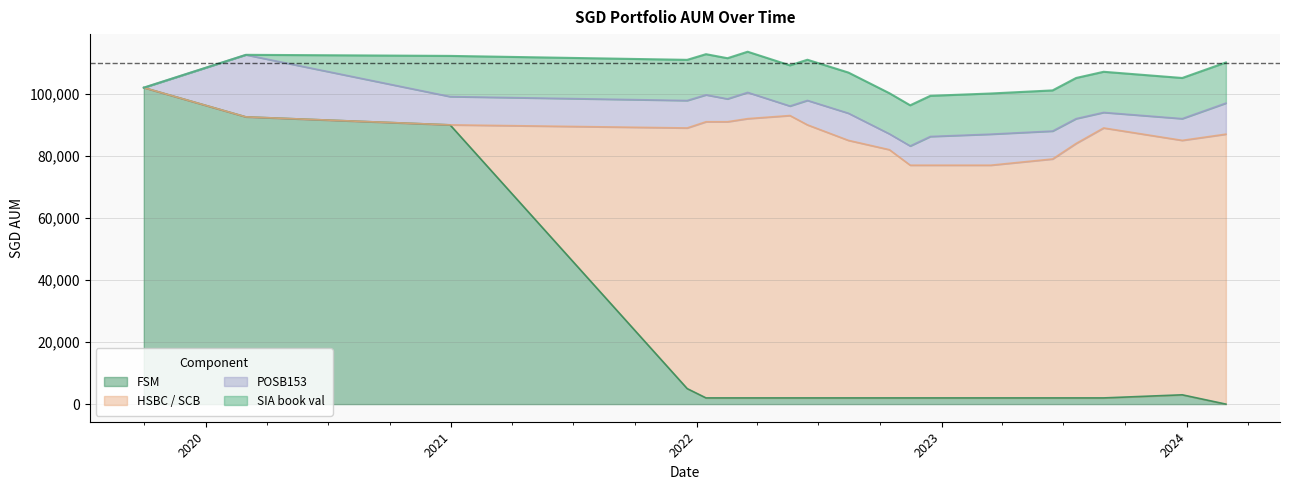

Where is the first local minimum for HSBC / SCB?

17